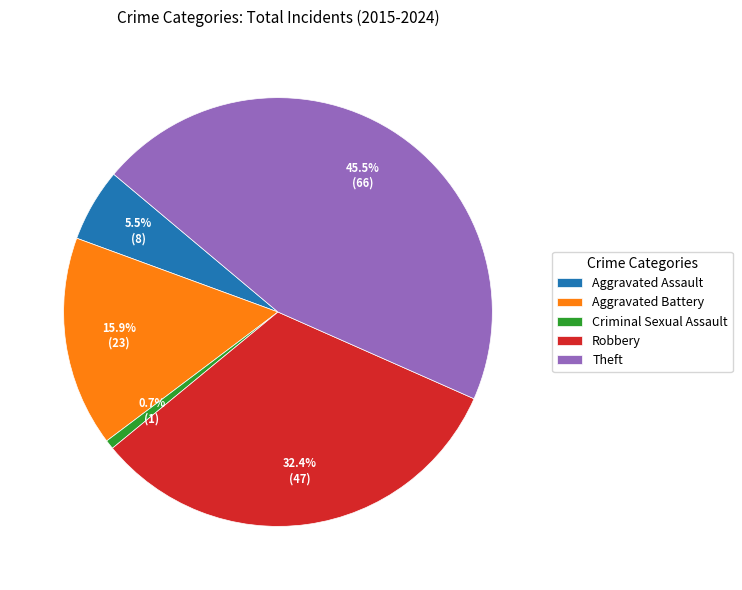

To the nearest percent, what is the difference between the Criminal Sexual Assault and Aggravated Battery slice percentages?

15%